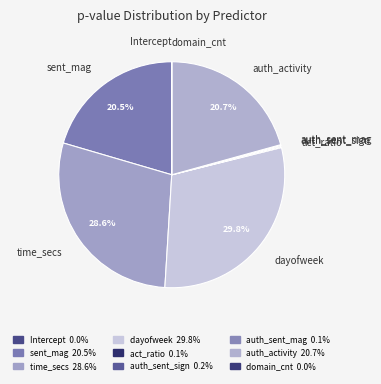

What percentage is NOT represented by time_secs?

71.4%